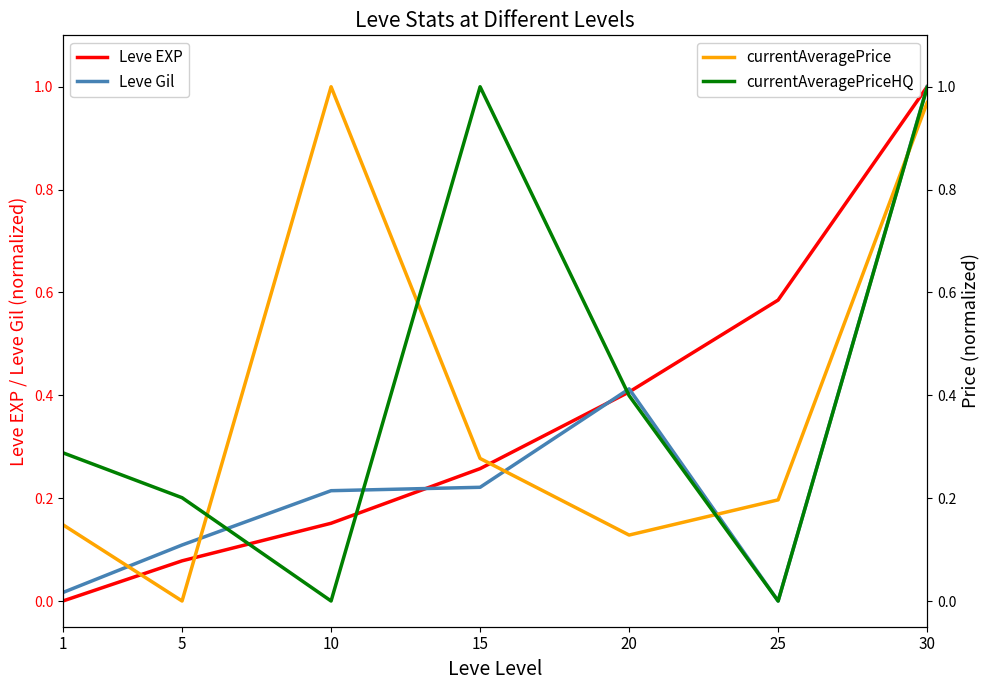

Is it true that Leve EXP equals 0.0 at 5?

False